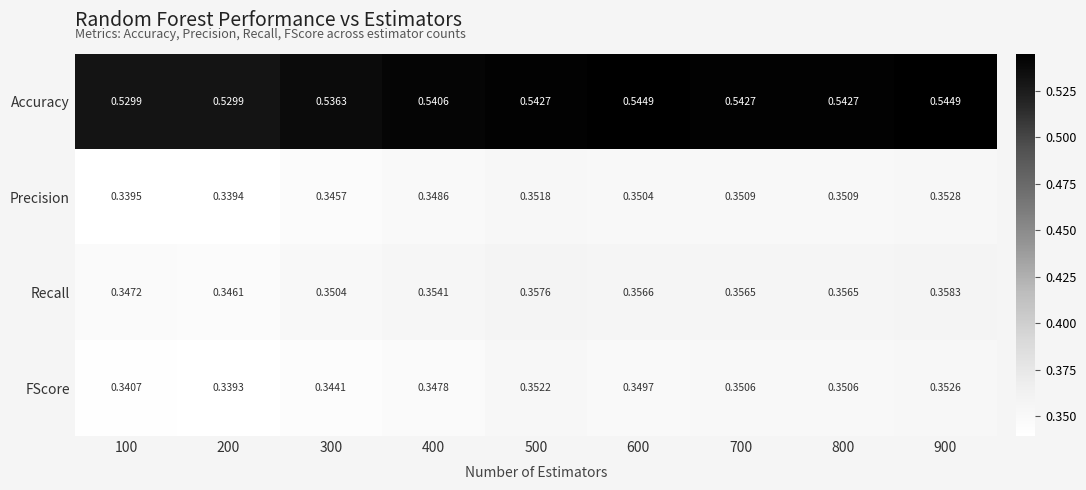

Which series has the largest total across all categories?

Accuracy